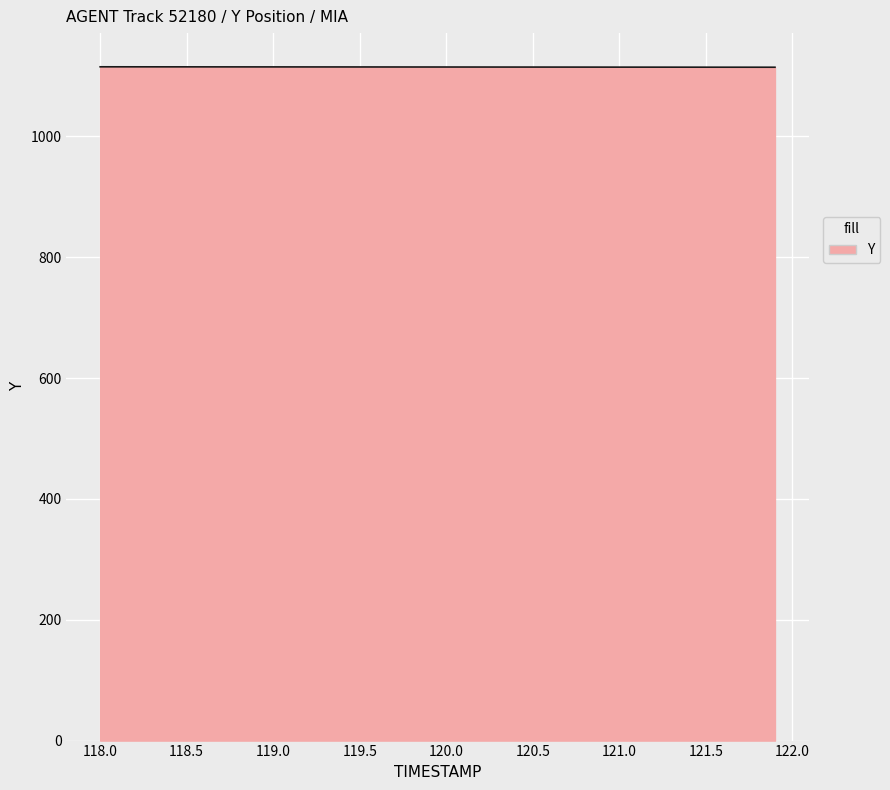

What is the greatest value displayed?

1115.0